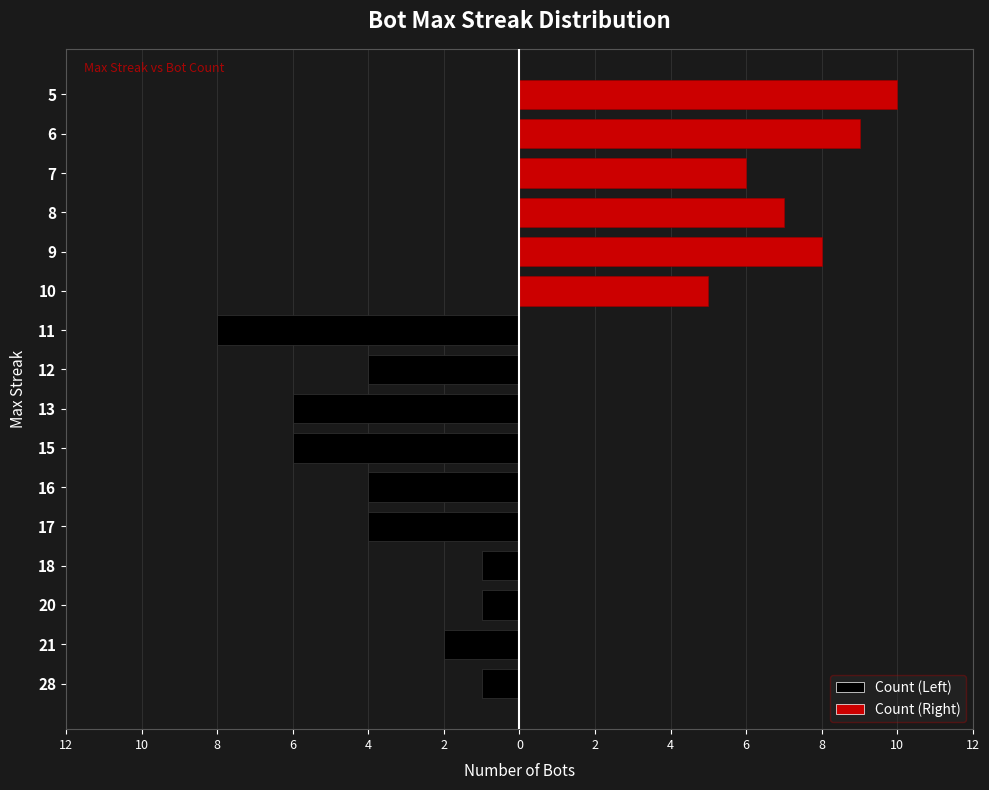

Rank the series by their maximum value, from lowest to highest.

Count (Left), Count (Right)